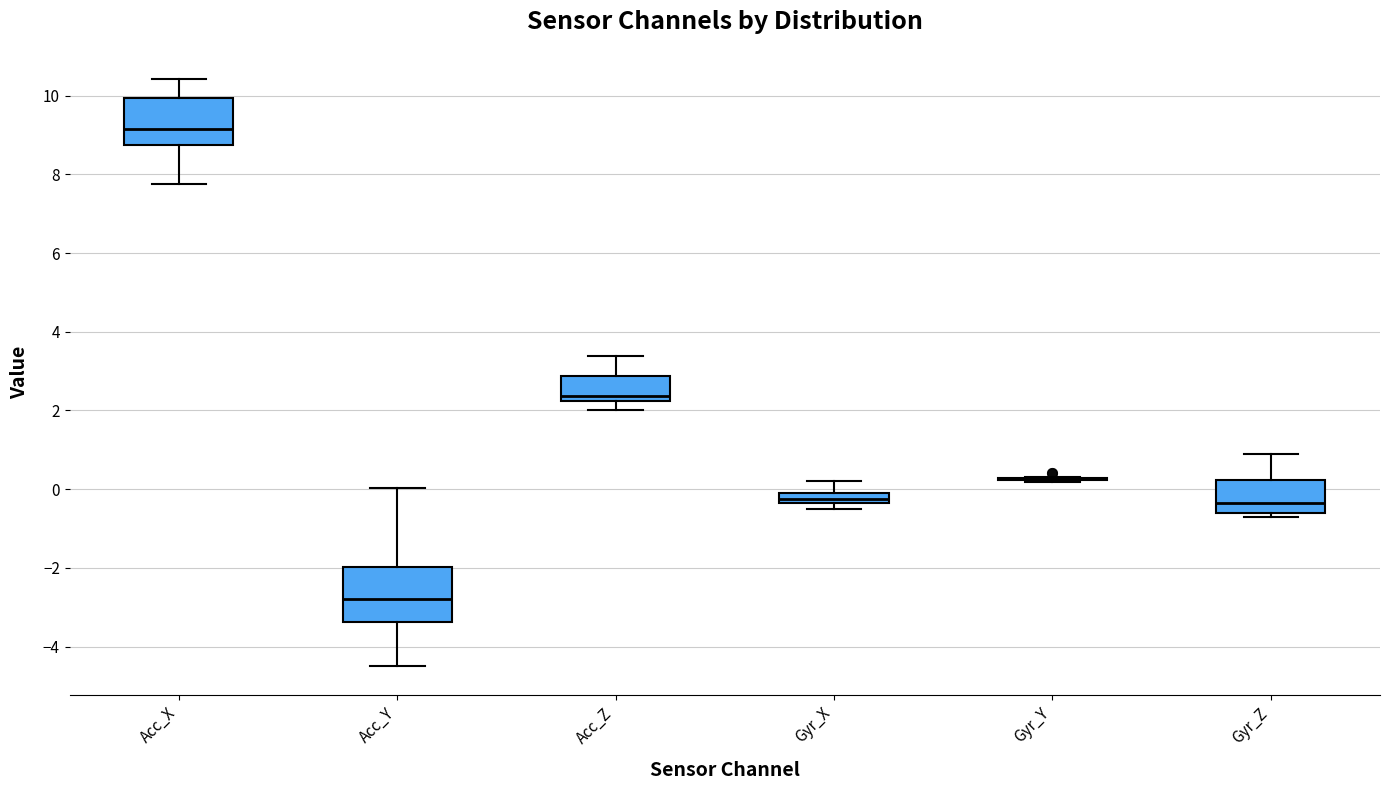

Where does the median line of the box for Acc_Z sit on the y-axis? The values are not printed on the chart, so give them approximately, as read against the axis.

2.4